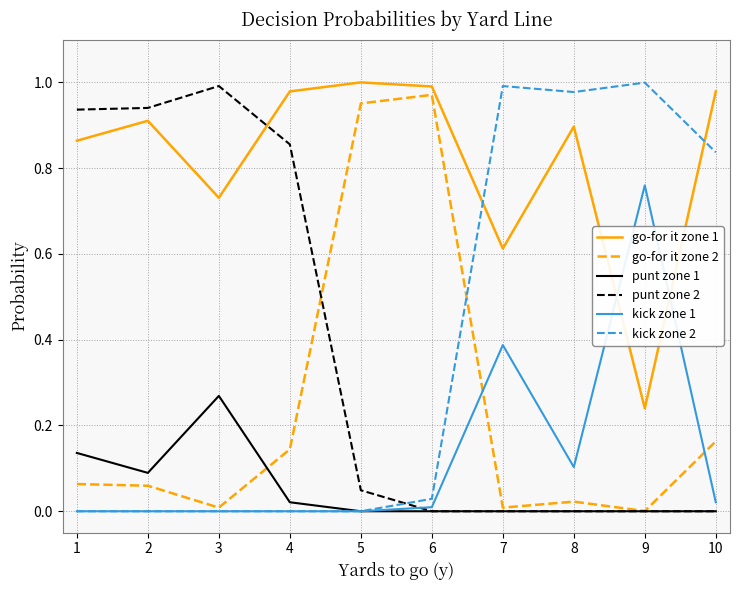

The punt zone 2 series shows 0.4 at 9. True or false?

False